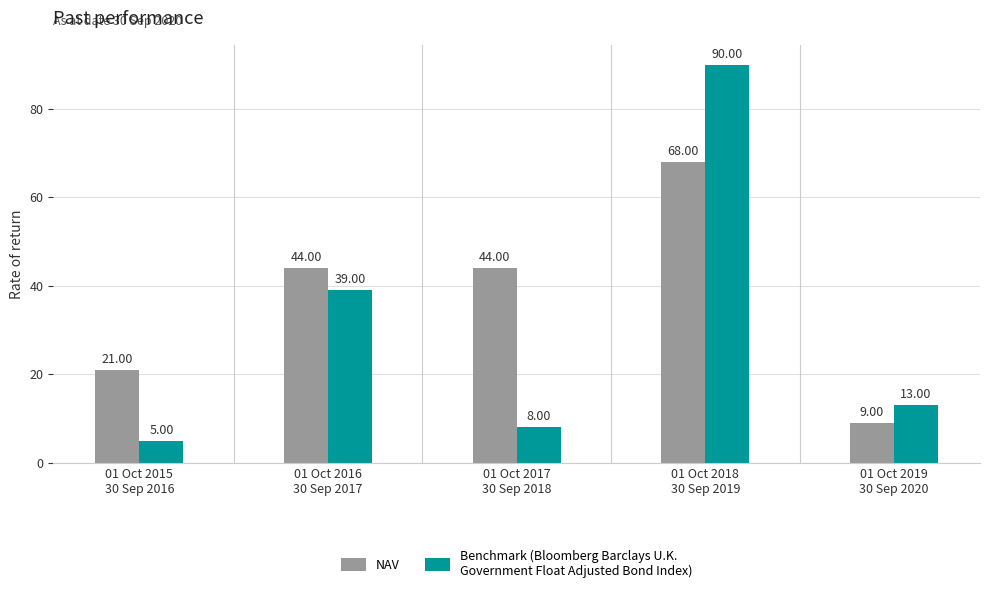

What is the difference between the highest and lowest values at 01 Oct 2016
30 Sep 2017?

5